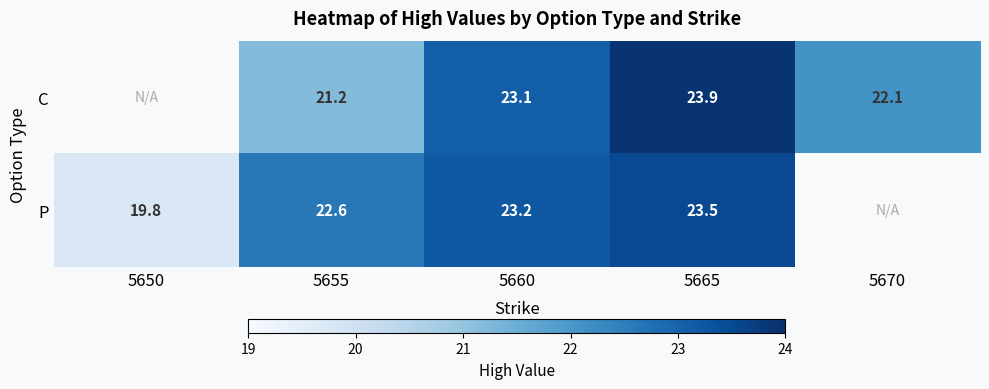

At 5655, list the series in order from largest to smallest.

P, C